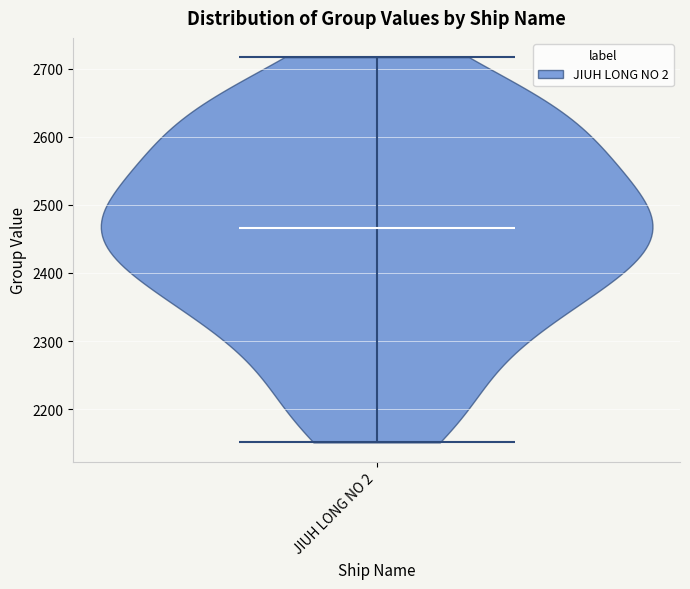

Read this violin plot against the y-axis: where its median line is, and the lowest and highest points the violin reaches. The values are not printed on the chart, so give them approximately, as read against the axis.

median line 2470, lowest point 2150, highest point 2720